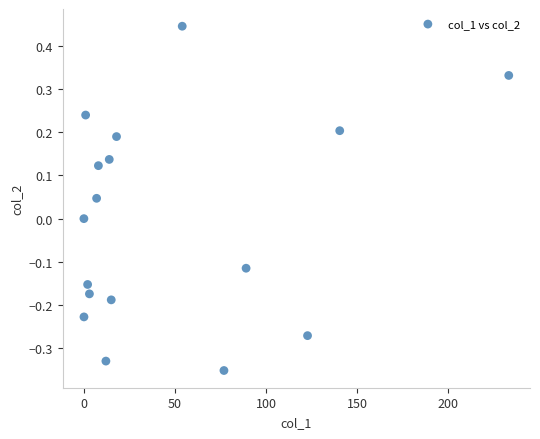

What is the range of Y values (max minus min)?

0.8